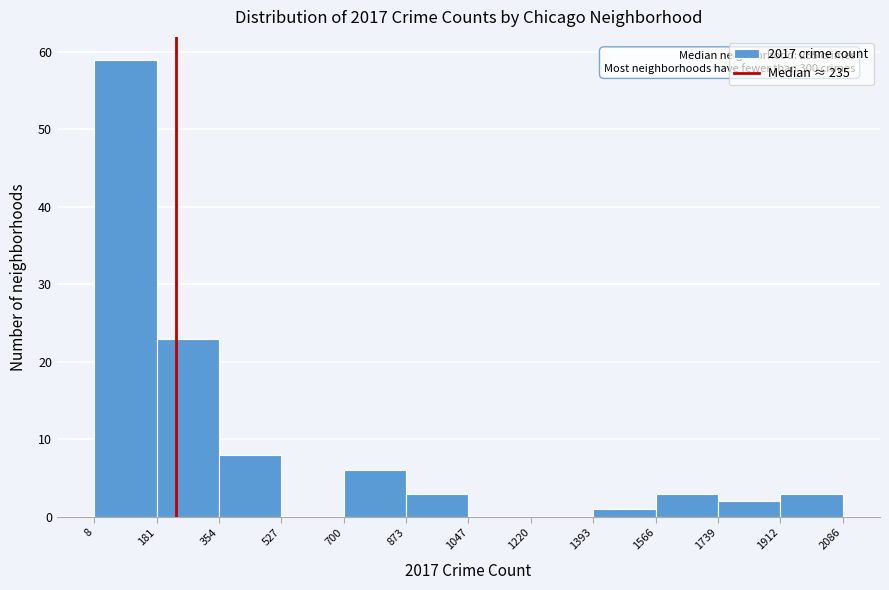

Which range on the x-axis has the tallest bar?

8 to 181